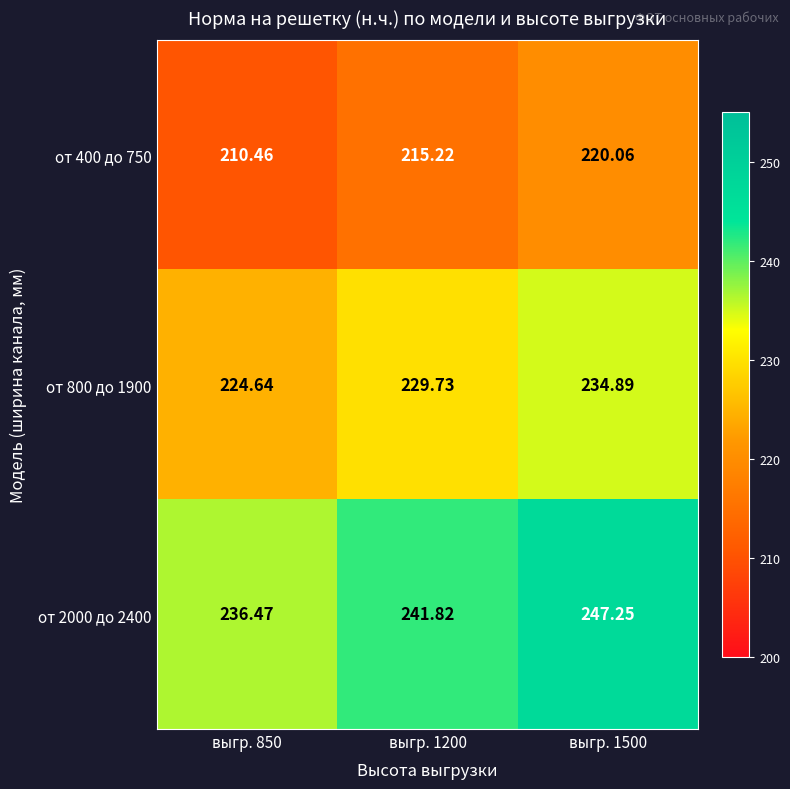

Is the value of от 2000 до 2400 at выгр. 1200 greater than the value of от 400 до 750 at выгр. 850?

Yes